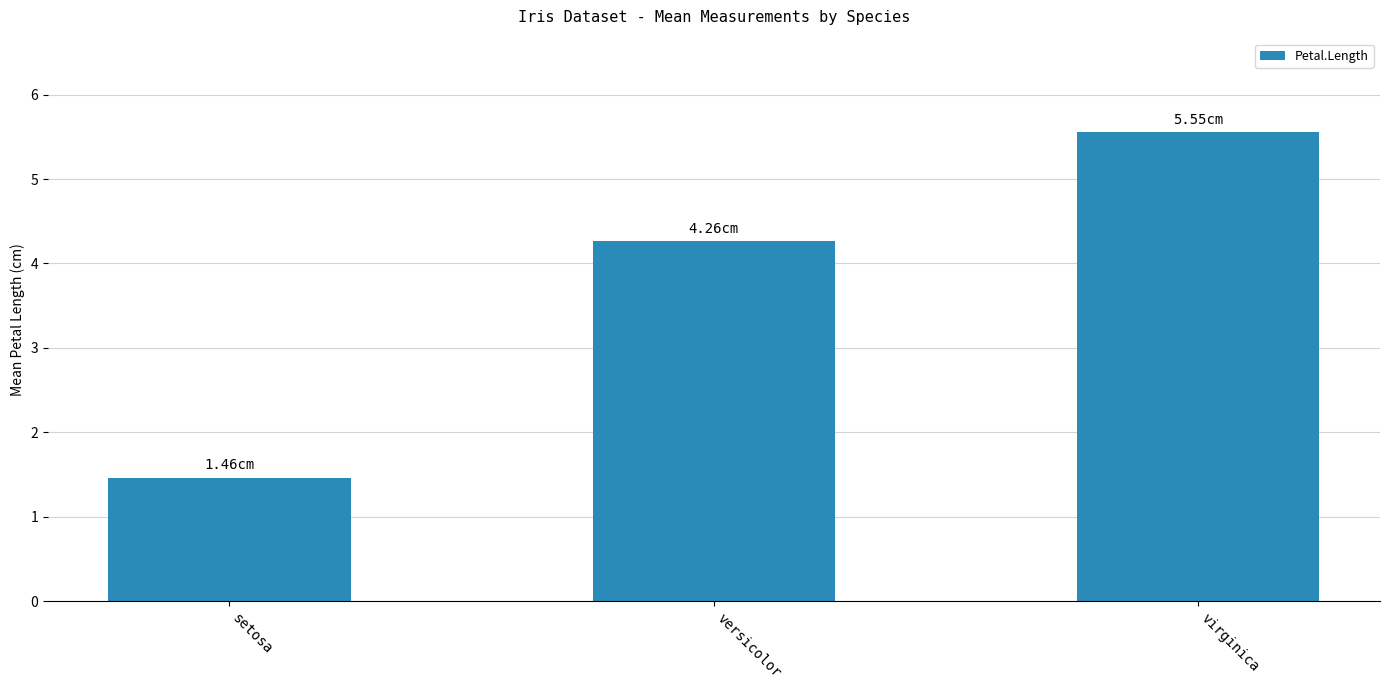

What position from the right is setosa?

3